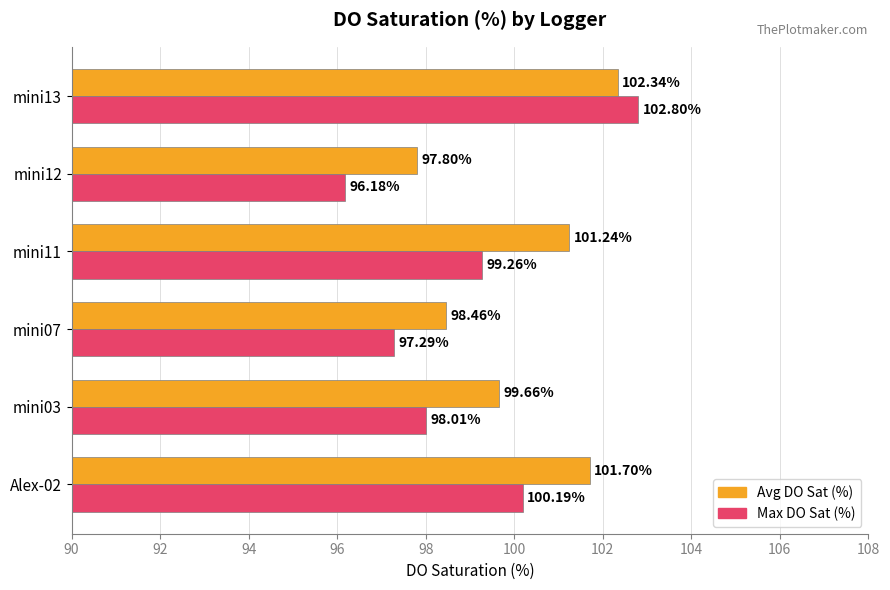

What is the average value of the Max DO Sat (%) series?

99.0